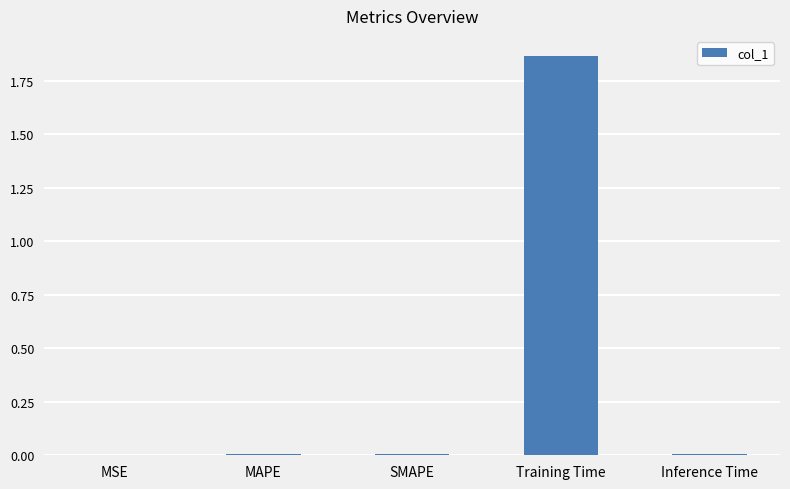

The chart shows a value of 0.0 at SMAPE. True or false?

True